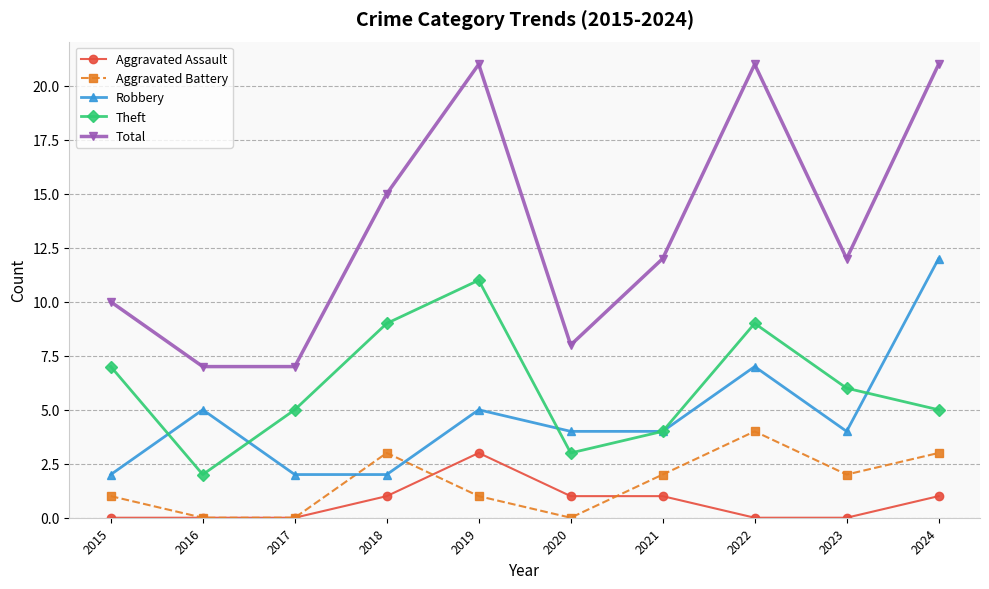

What is the difference between the highest and lowest values at 2021?

11